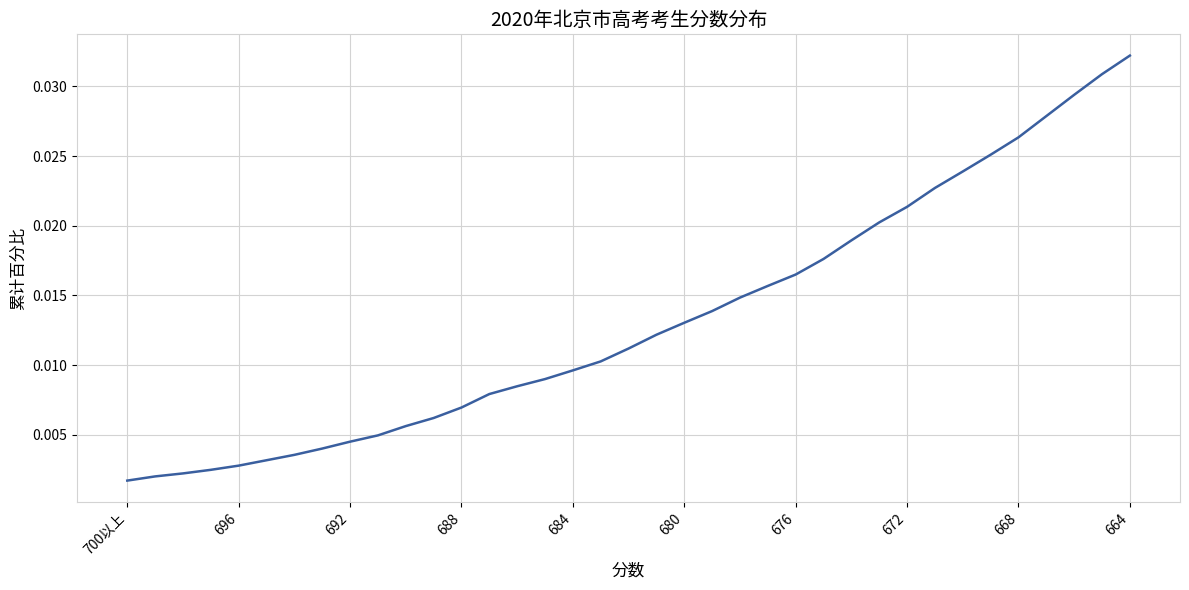

At which category does the chart reach its peak across all series?

664